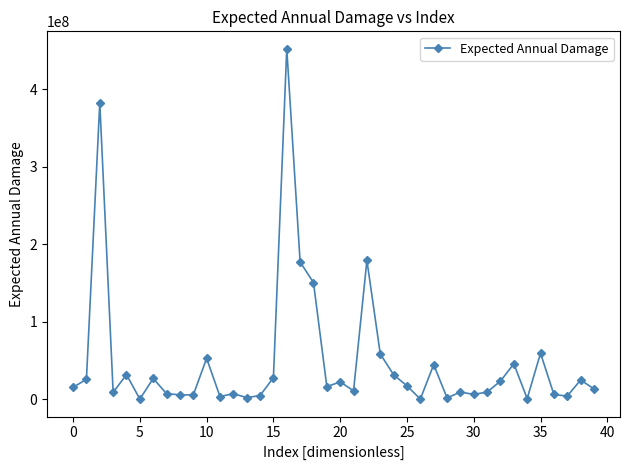

True or false: the data has more than 2 interior local peaks.

True